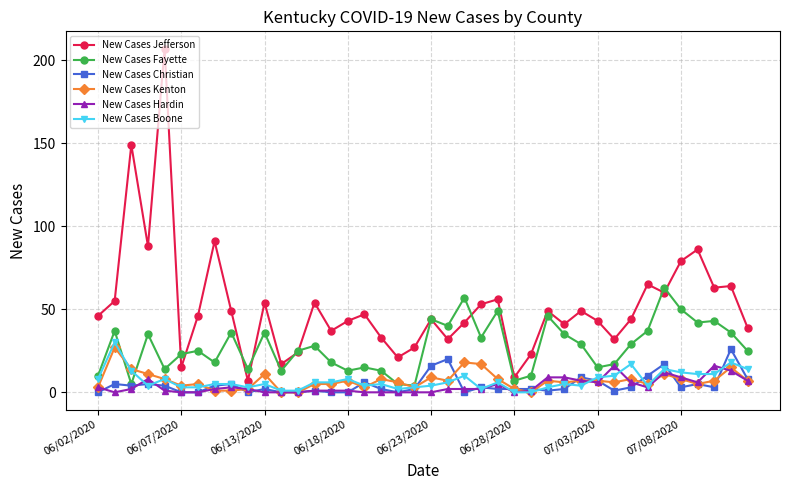

What is the maximum value for New Cases Boone?

30